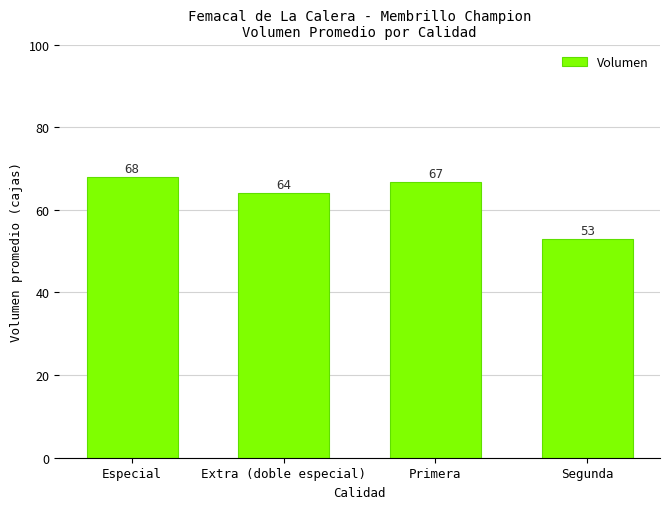

What is the ratio of the value at Extra (doble especial) to the value at Primera?

1.0